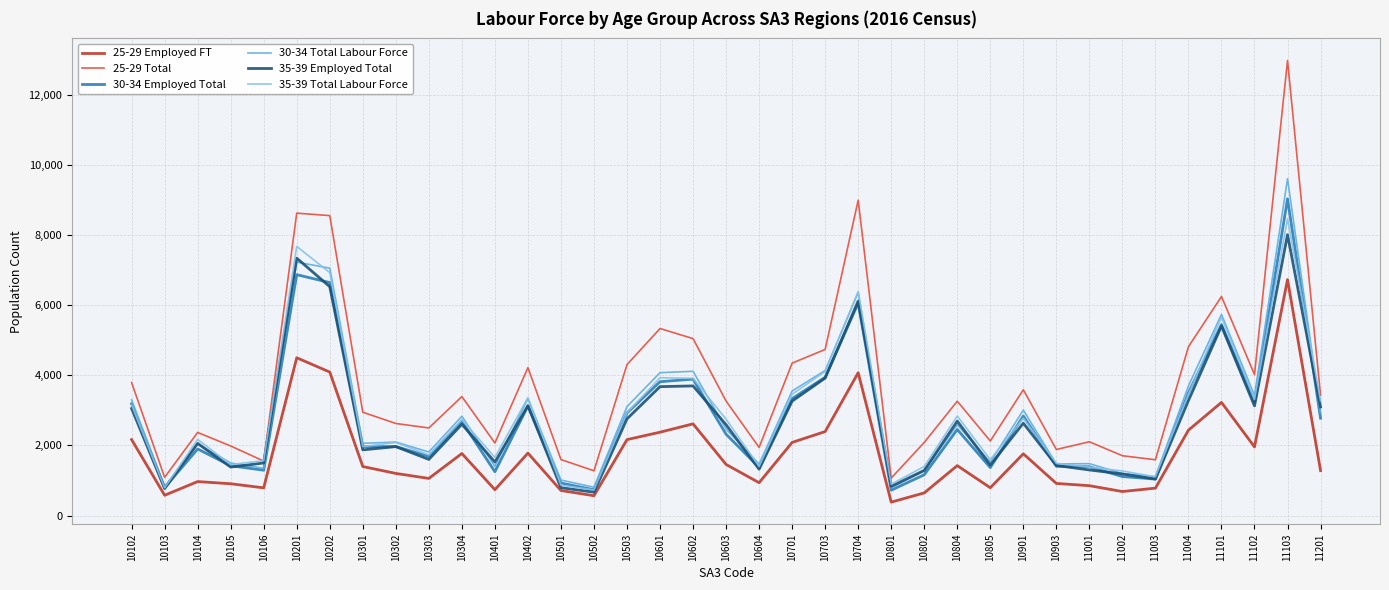

Which series has the largest total across all categories?

25-29 Total